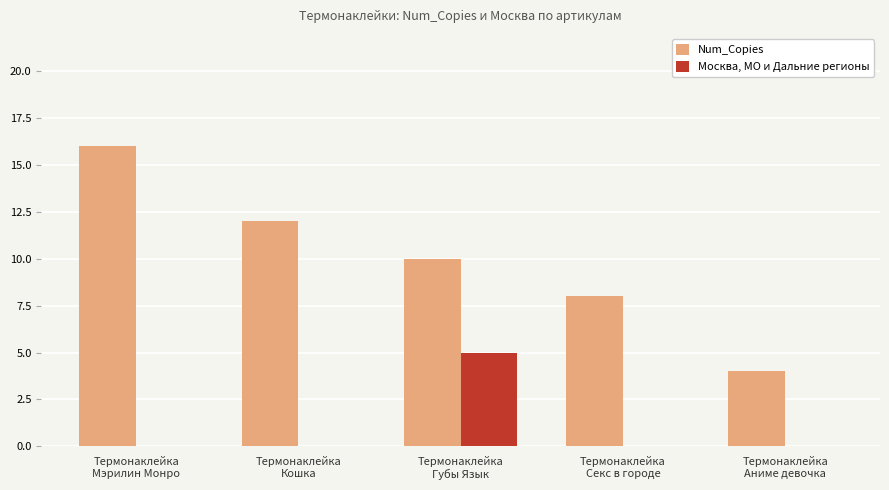

What is the maximum value shown in the chart?

16